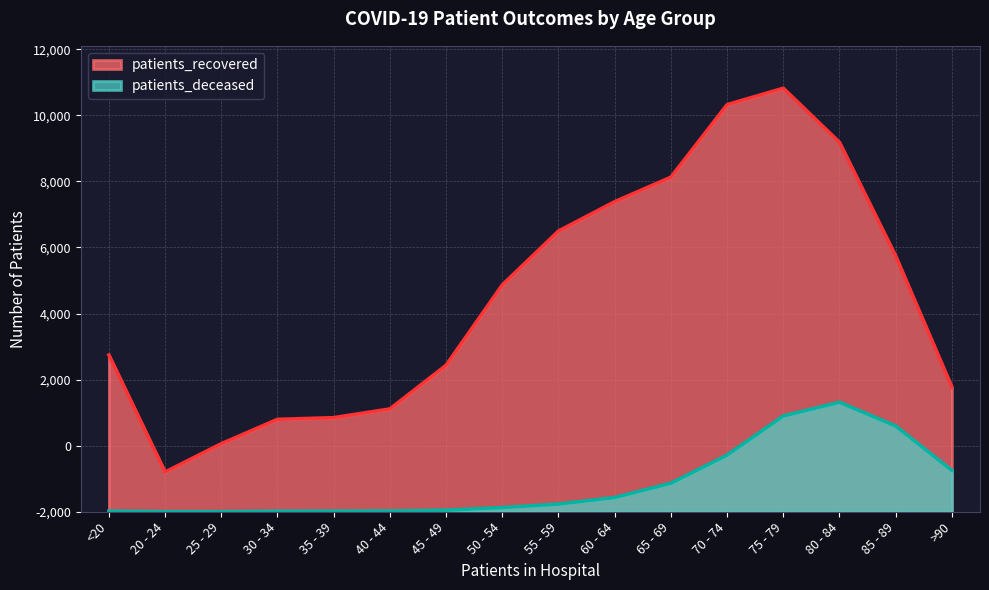

At which category does patients_recovered reach its first local peak?

75 - 79